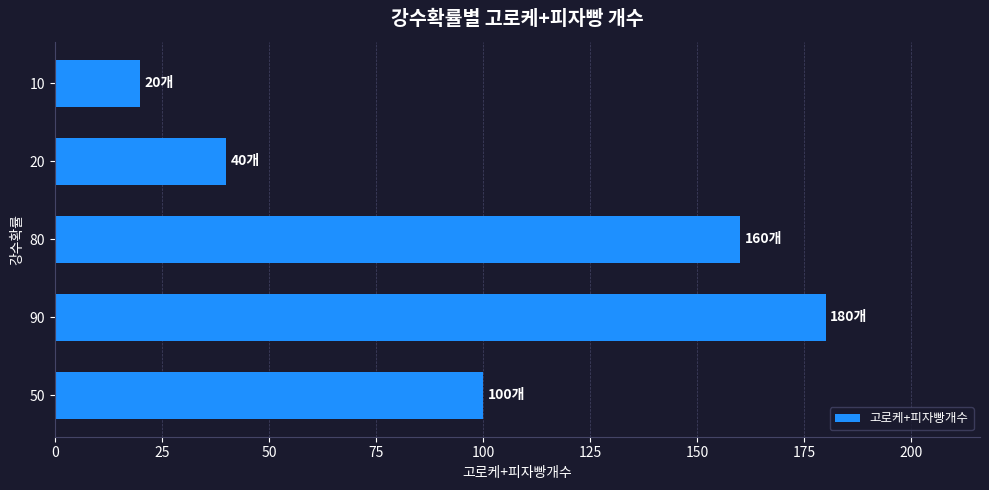

Approximately how many times larger is the value at 90 compared to 10?

9.0